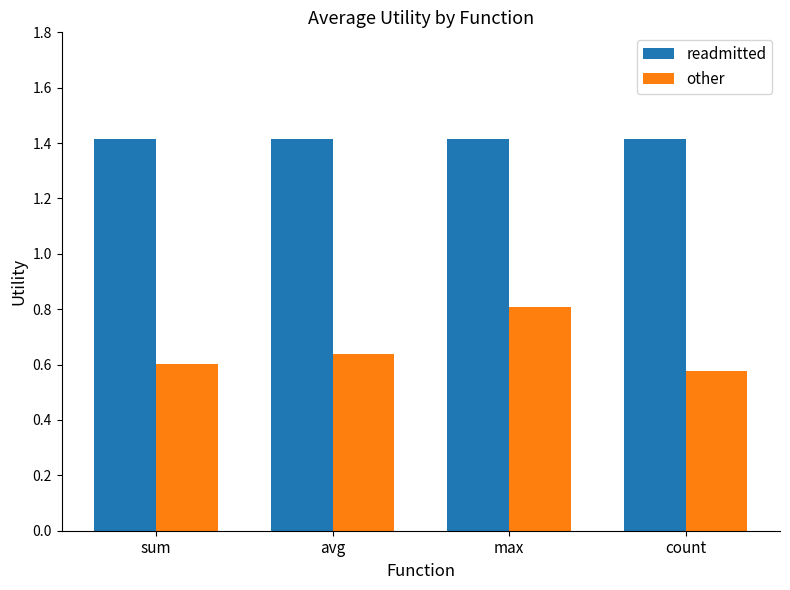

List the series in order of their peak value, lowest first.

other, readmitted